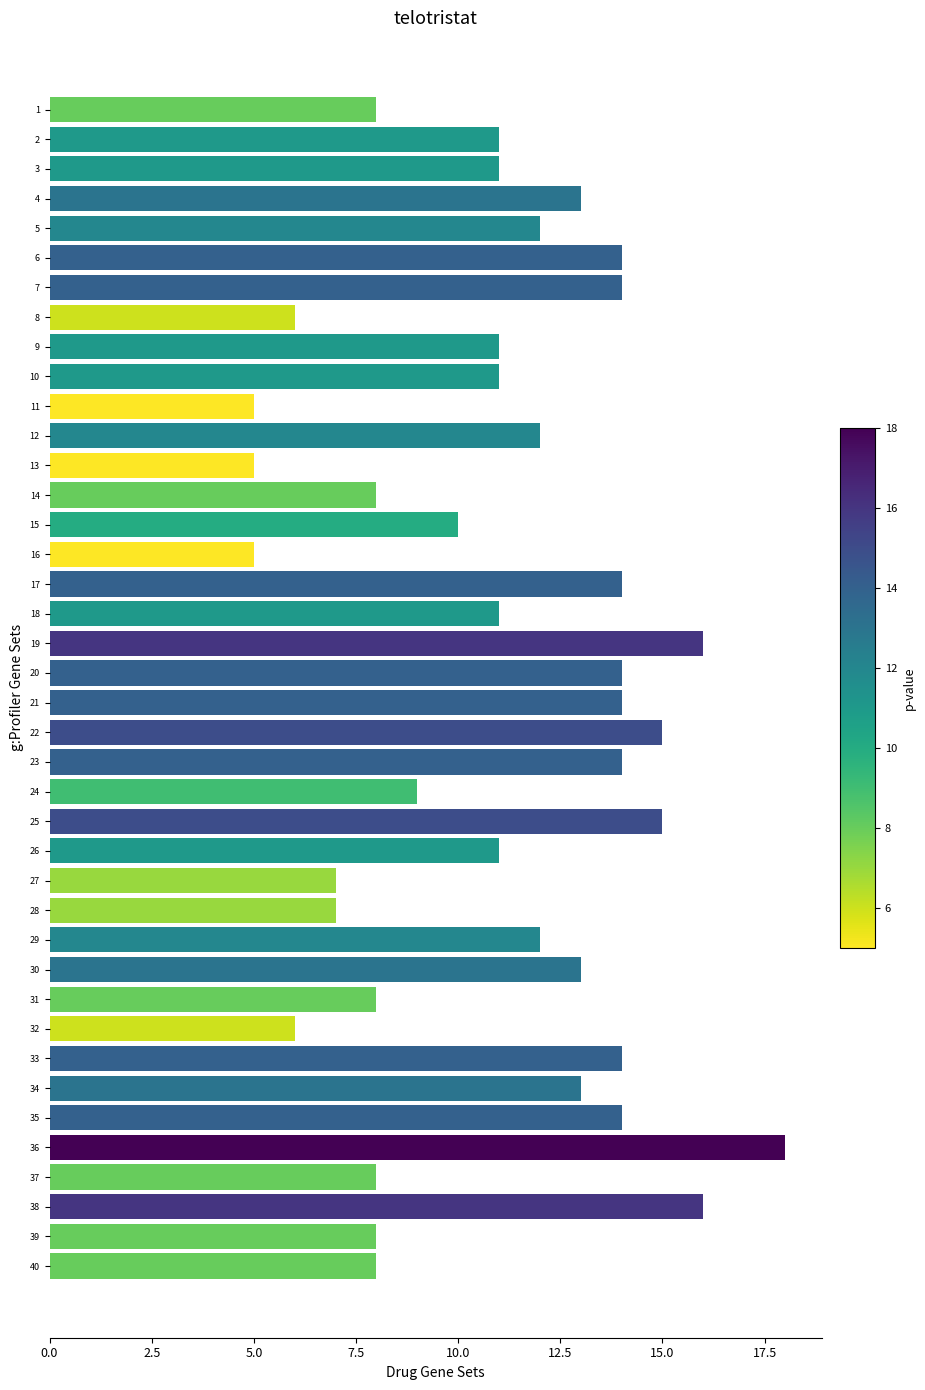

What is the difference between the values at 30 and 34?

0